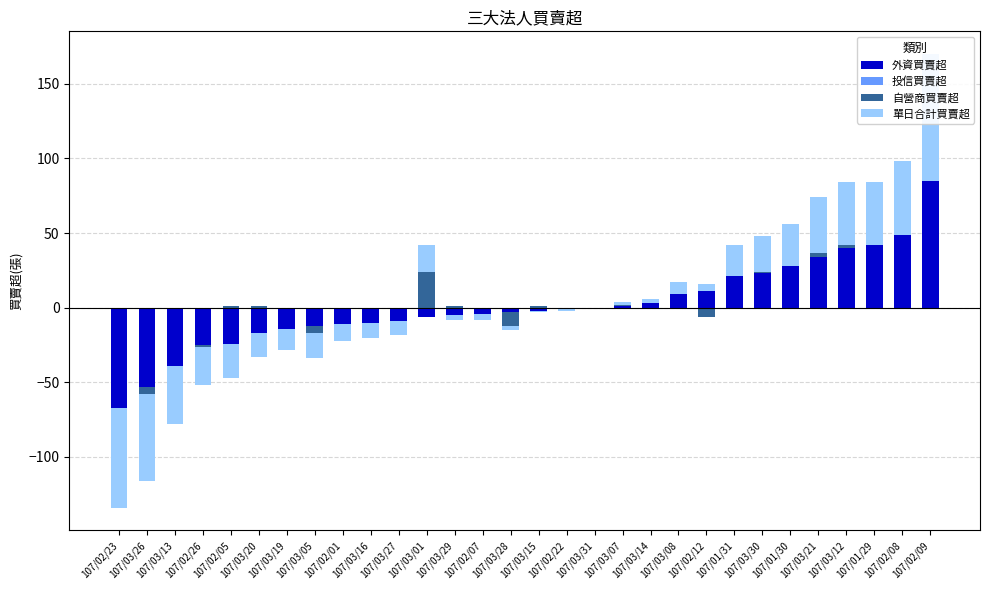

List the labels in order of 外資買賣超 value, smallest first.

107/02/23, 107/03/26, 107/03/13, 107/02/26, 107/02/05, 107/03/20, 107/03/19, 107/03/05, 107/02/01, 107/03/16, 107/03/27, 107/03/01, 107/03/29, 107/02/07, 107/03/28, 107/03/15, 107/02/22, 107/03/31, 107/03/07, 107/03/14, 107/03/08, 107/02/12, 107/01/31, 107/03/30, 107/01/30, 107/03/21, 107/03/12, 107/01/29, 107/02/08, 107/02/09